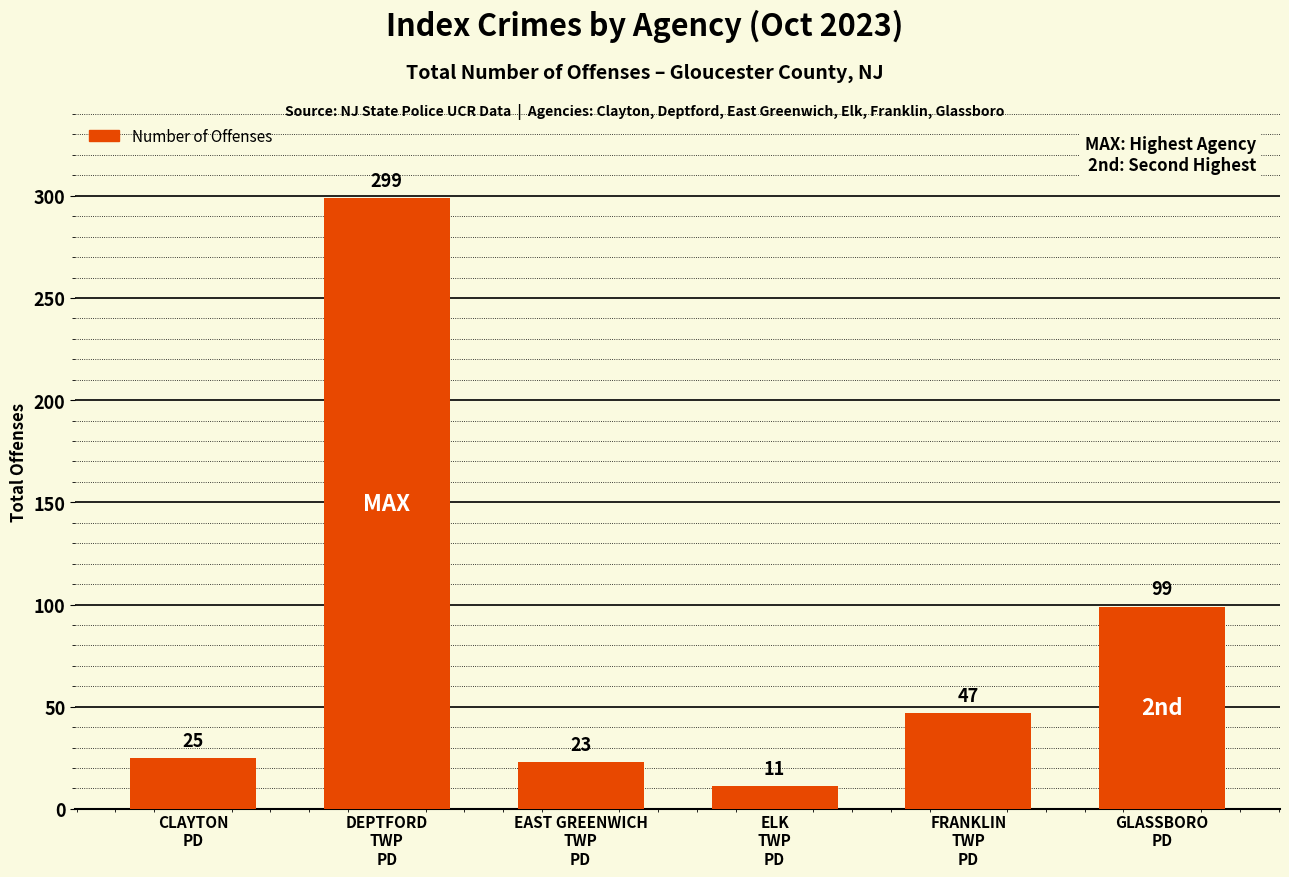

Between EAST GREENWICH
TWP
PD and CLAYTON
PD, which is larger?

CLAYTON
PD